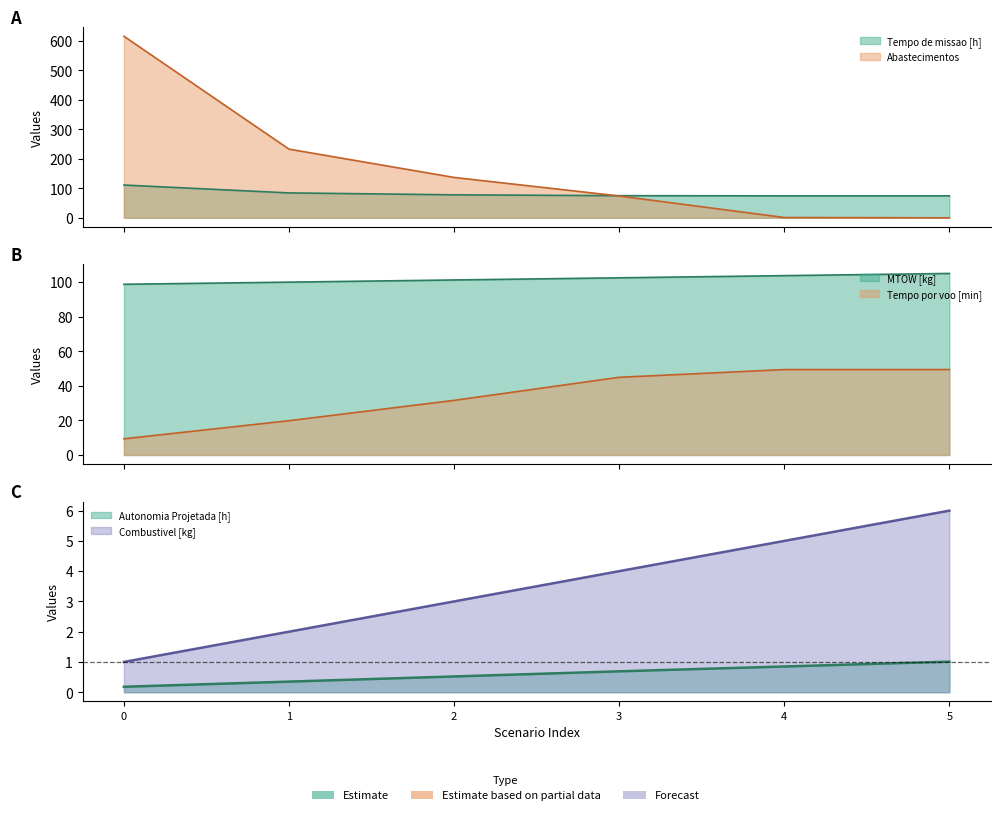

In Tempo de missao [h], how many points are lower than both neighbors (excluding endpoints)?

1